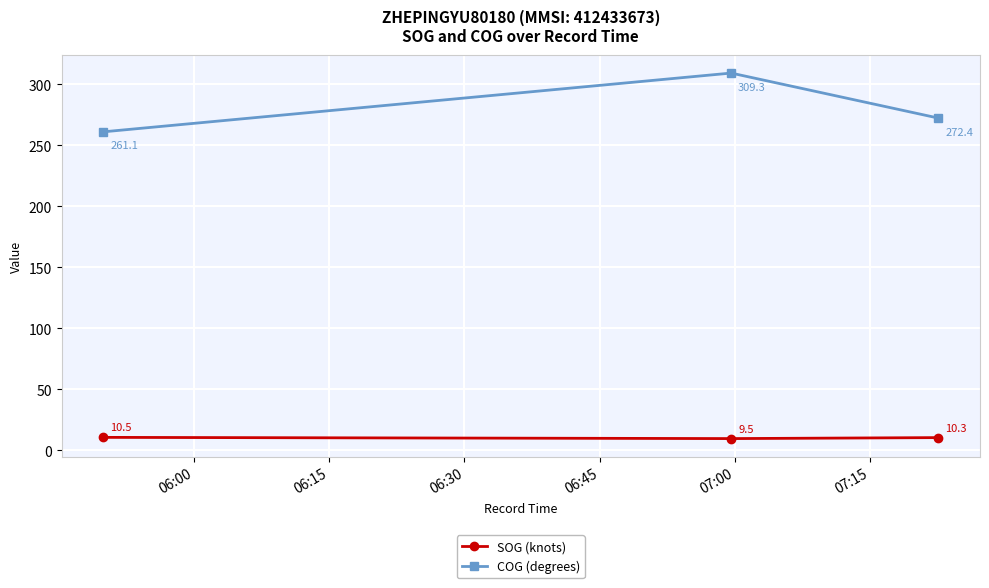

List the series in order of their overall mean, highest first.

COG (degrees), SOG (knots)